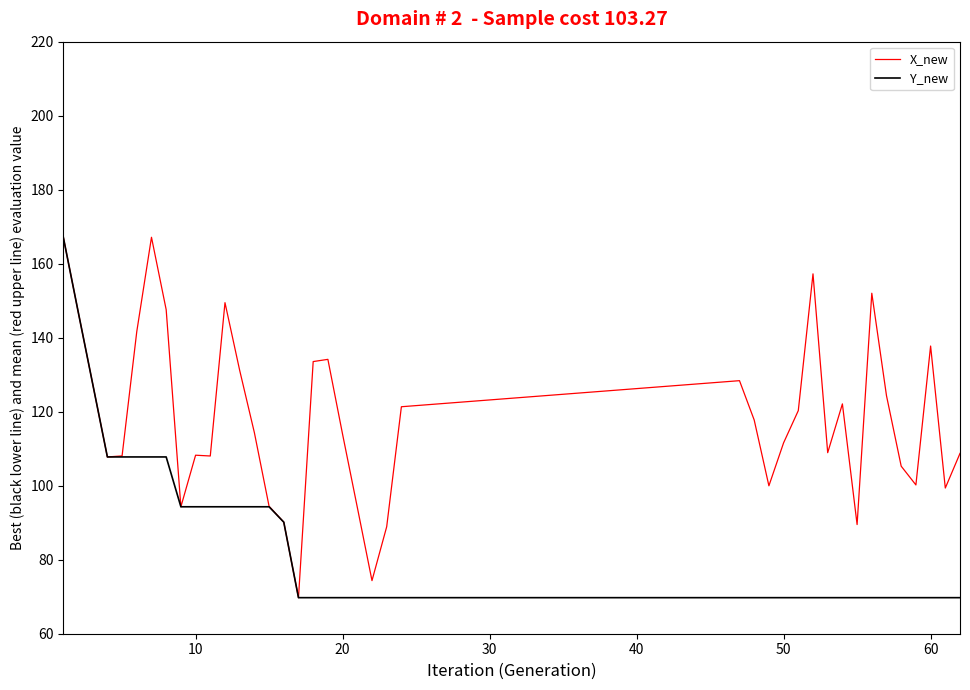

Rank the series by their average value, from lowest to highest.

Y_new, X_new